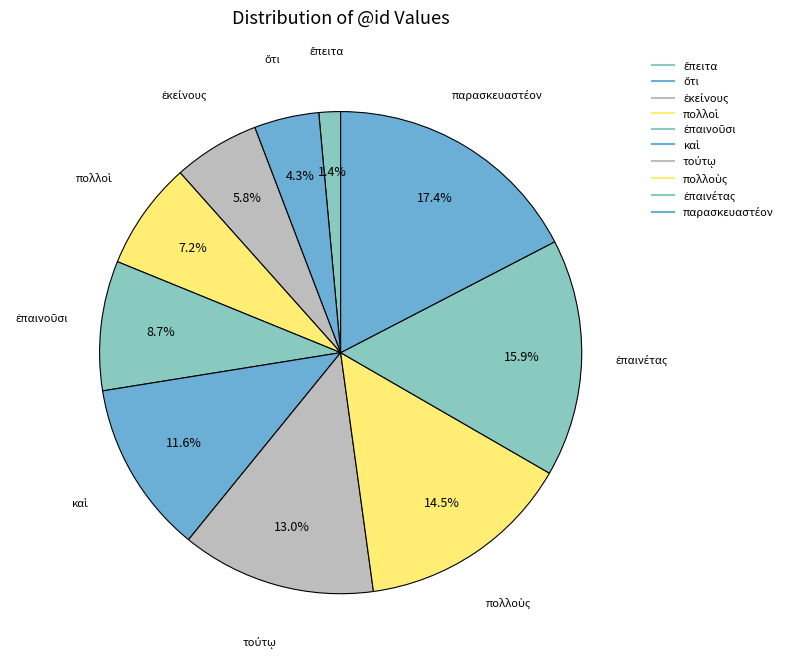

To the nearest percent, what is the combined percentage of ἐπαινέτας and πολλοὺς?

30%